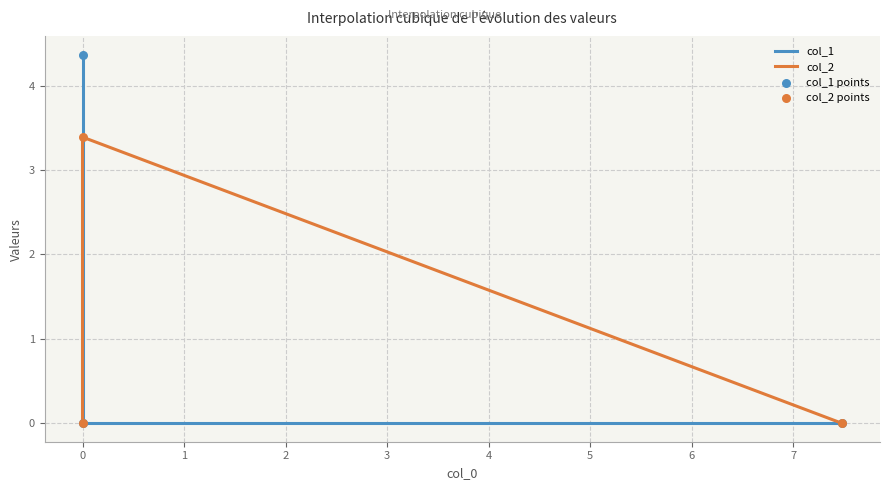

Is the value of col_2 points at 1 greater than the value of col_1 points at −1?

No